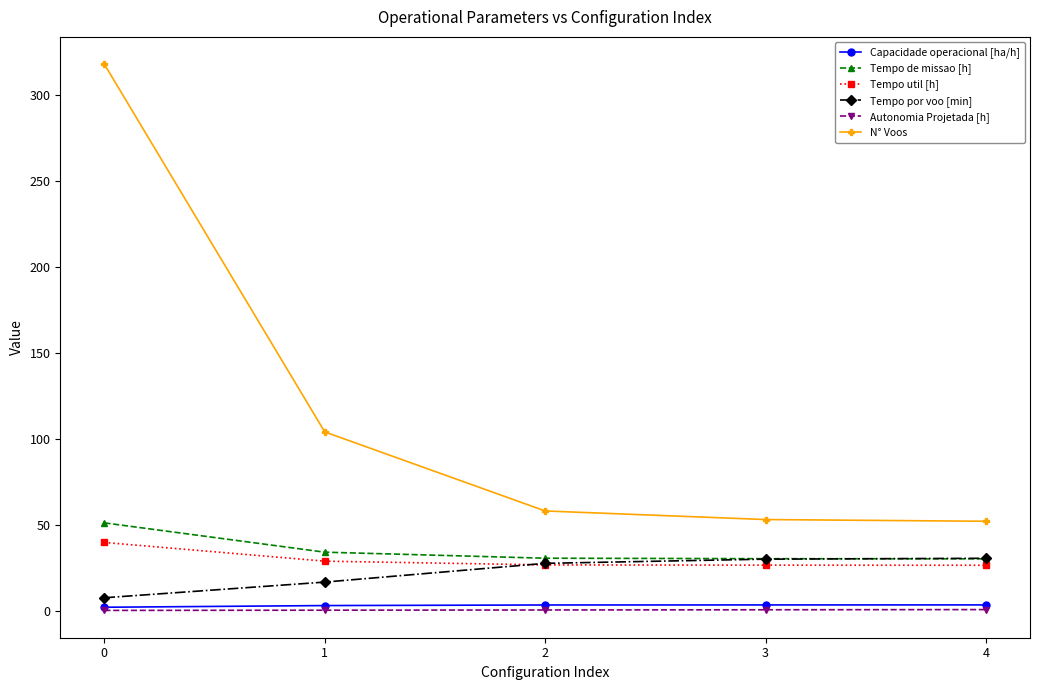

How many data points does each series have?

5